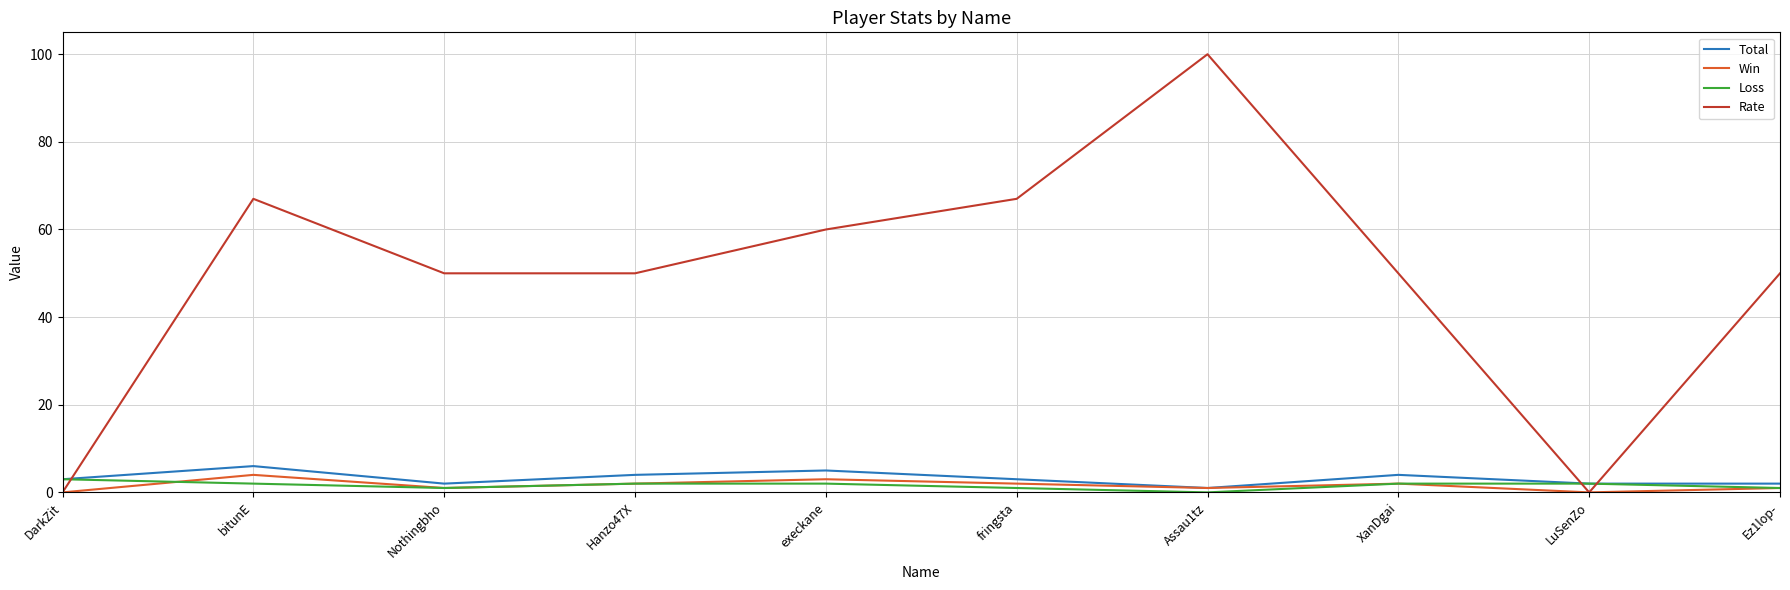

List the series in order of their peak value, lowest first.

Loss, Win, Total, Rate